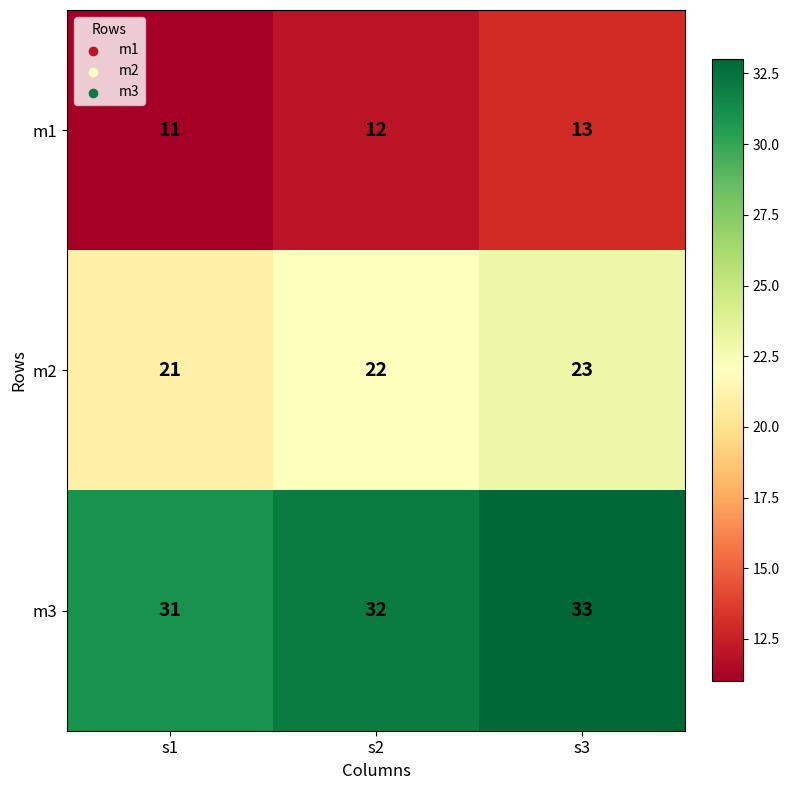

At how many categories does at least one series exceed 24?

3